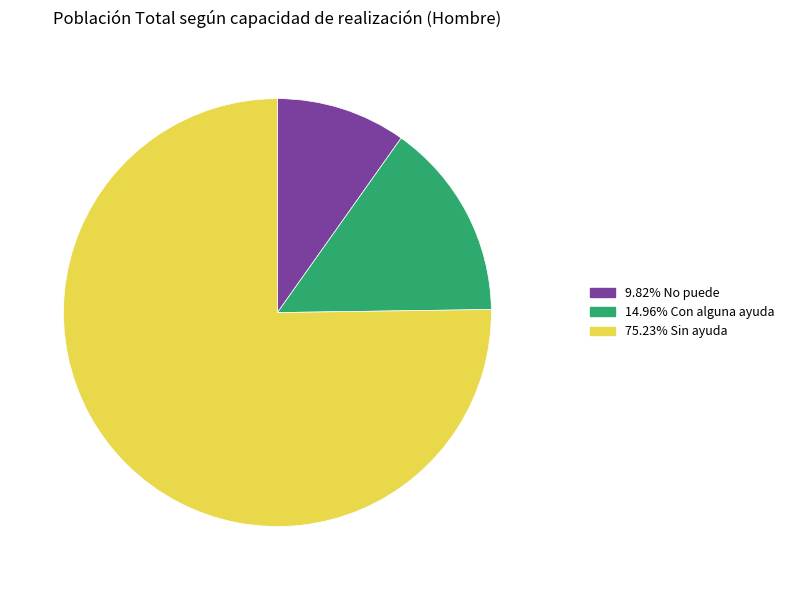

How many slices are in this pie chart?

3